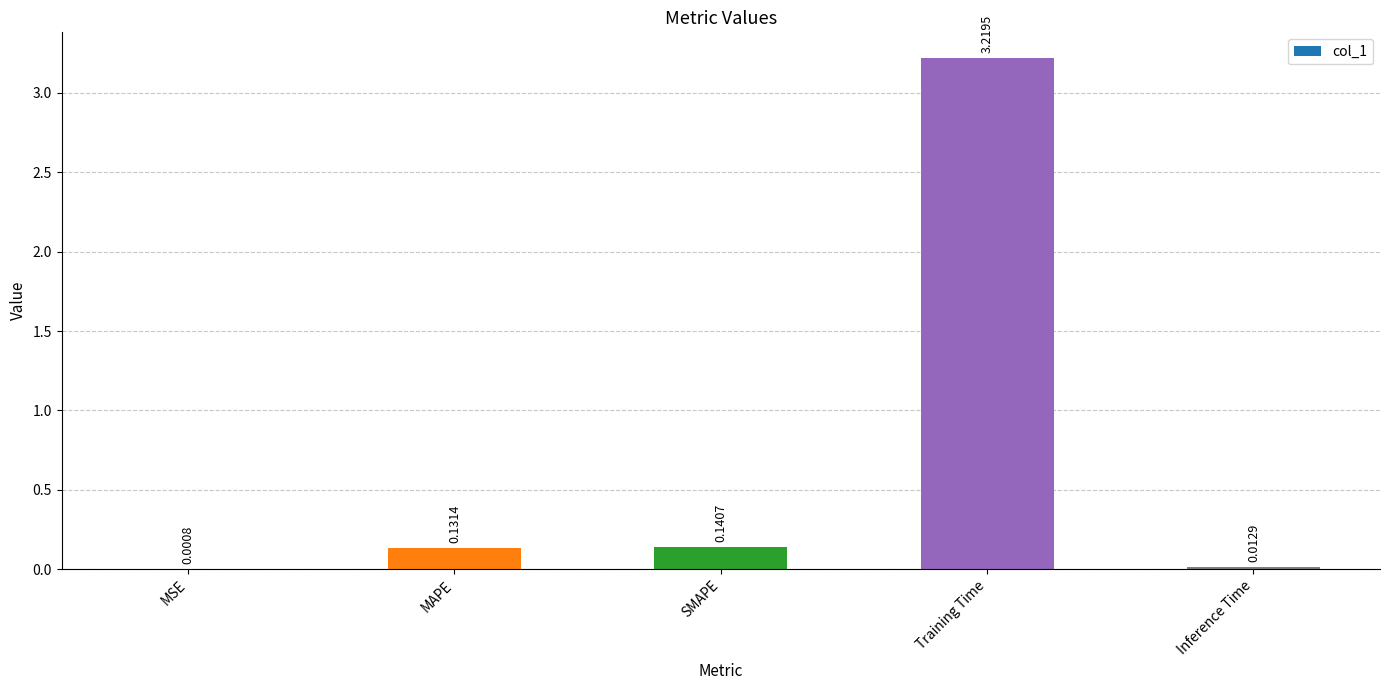

At which category does the chart reach its peak across all series?

Training Time